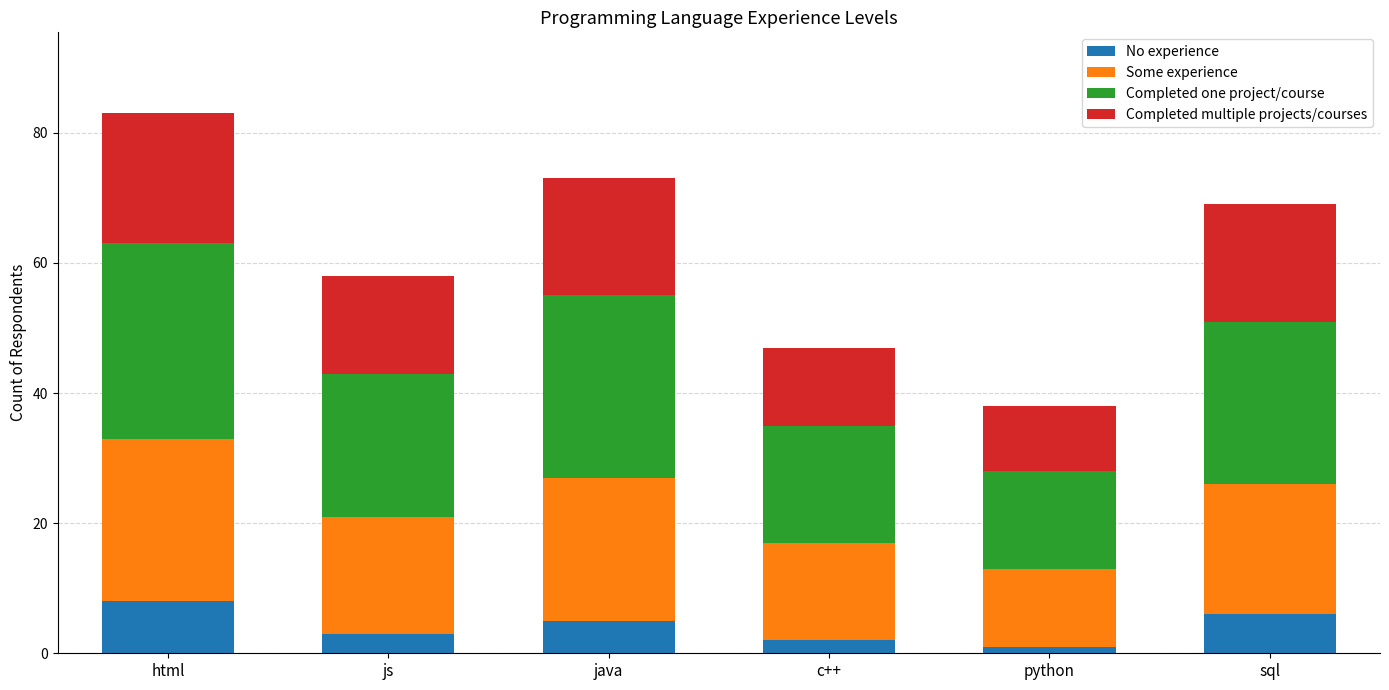

What is the difference between the maximum and minimum values in the No experience series?

7